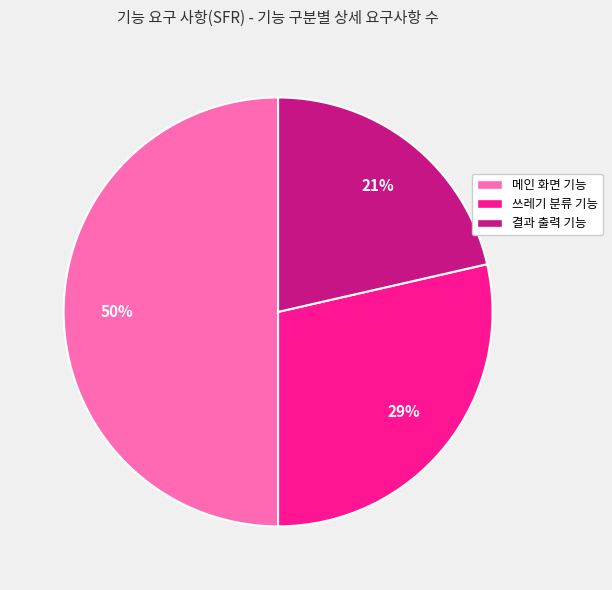

To the nearest percent, what is the combined percentage of 메인 화면 기능 and 쓰레기 분류 기능?

79%